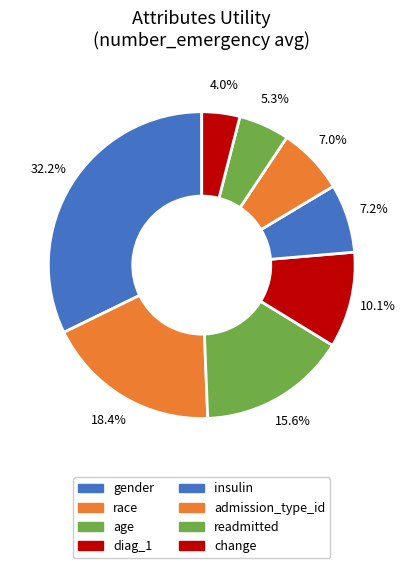

To the nearest percent, what is the difference between the race and readmitted slice percentages?

13%